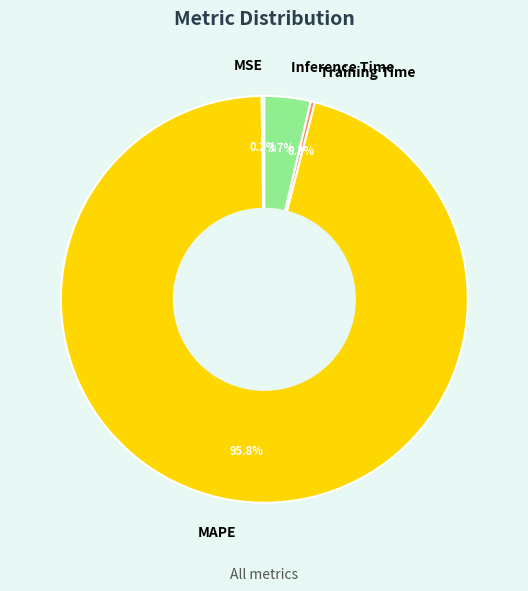

Which category has the biggest portion of the pie?

MAPE